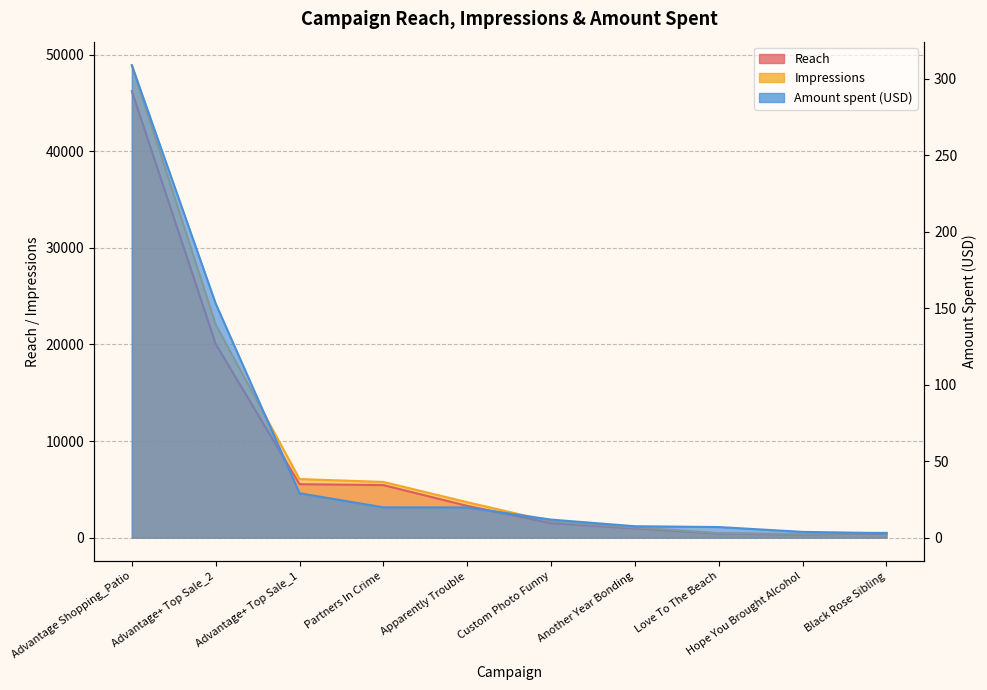

What is the difference between the second highest and minimum values in the Impressions series?

21689.0